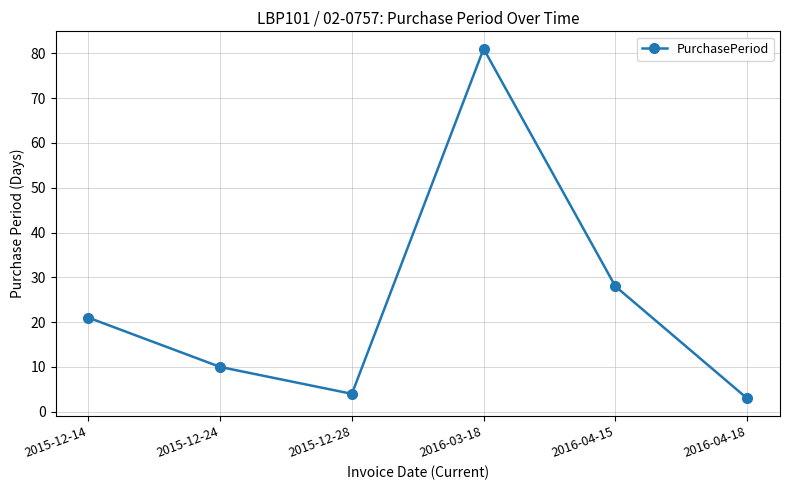

Rank the categories by value from highest to lowest.

2016-03-18, 2016-04-15, 2015-12-14, 2015-12-24, 2015-12-28, 2016-04-18